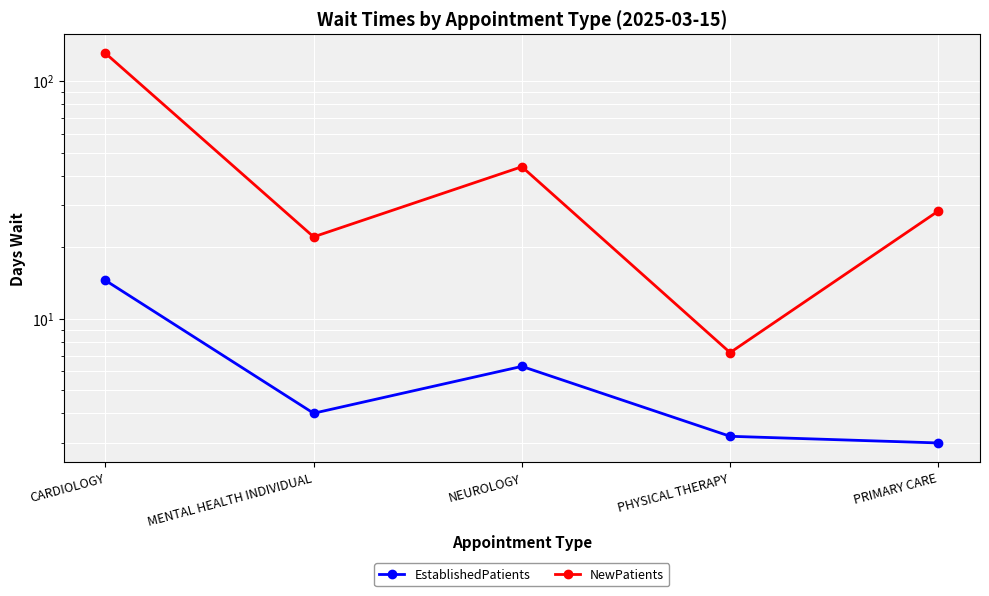

Where is the first local maximum for EstablishedPatients?

NEUROLOGY